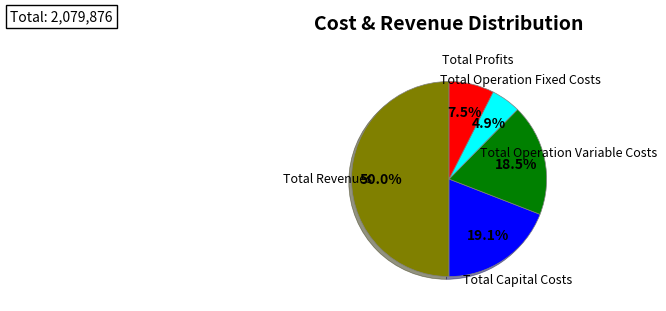

What is the largest slice in the pie chart?

Total Revenues